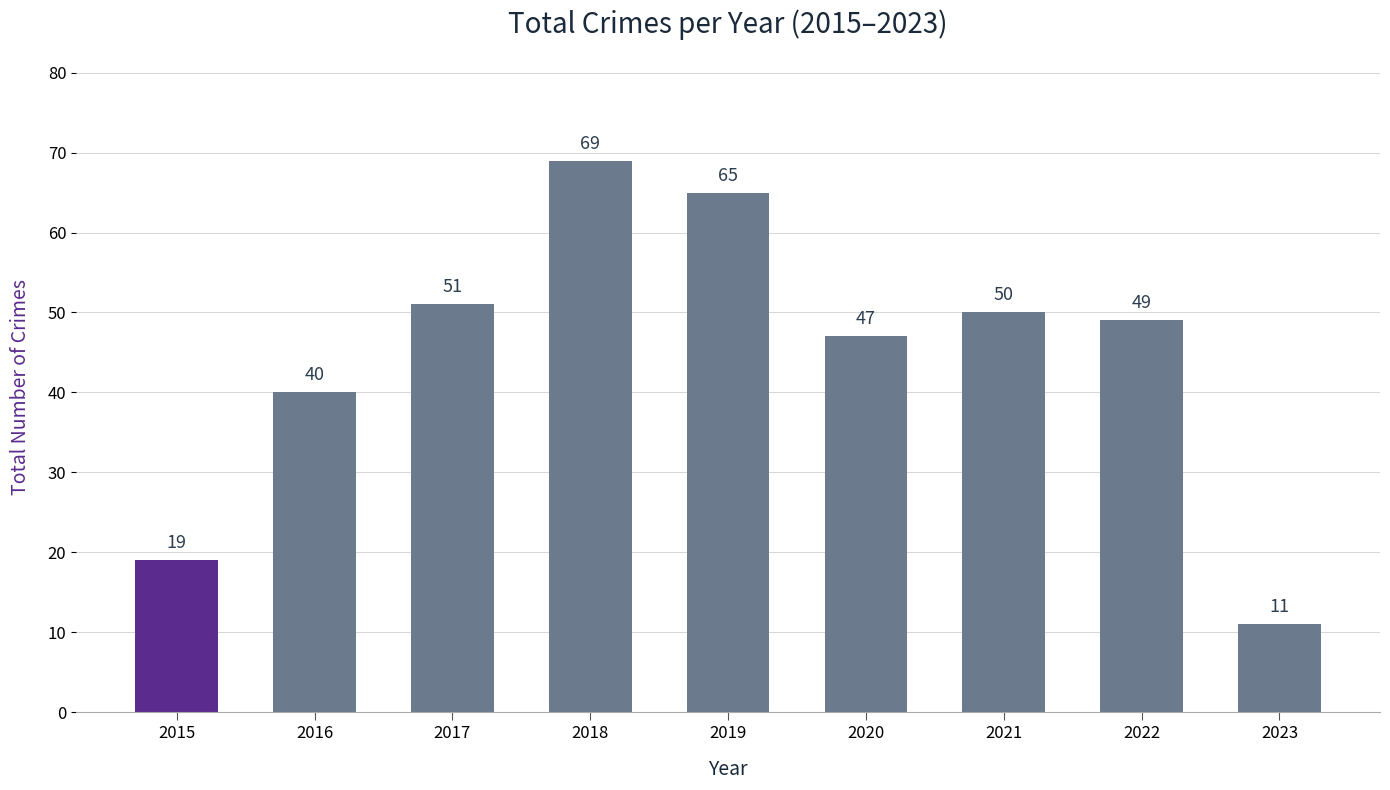

What value does the data have at 2018?

69